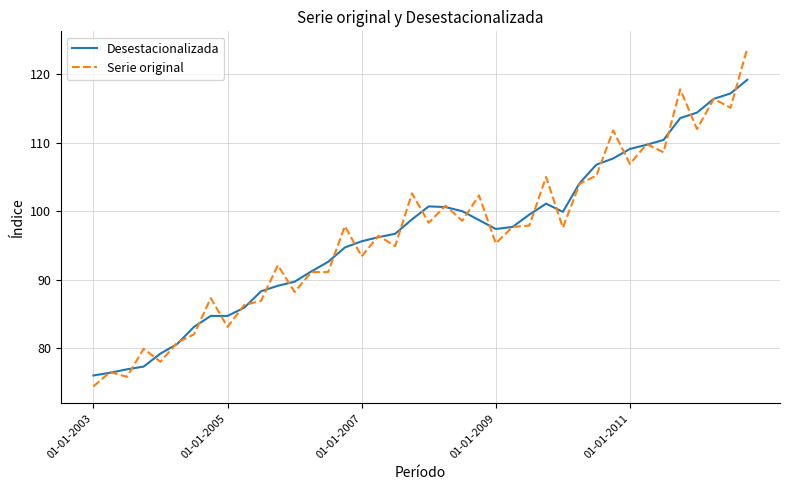

Which series has the widest spread of values?

Serie original